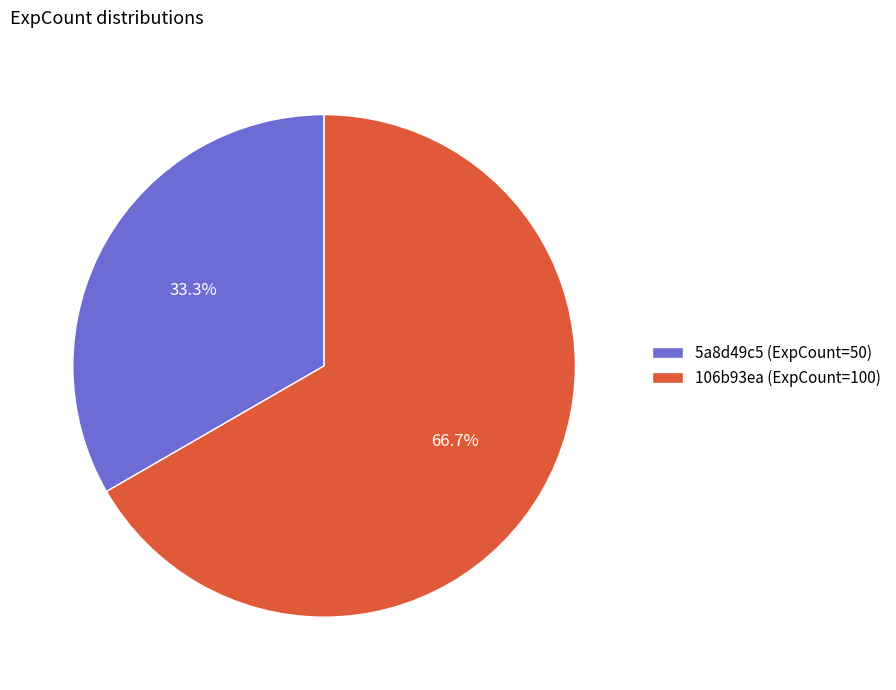

Which has a higher value, 5a8d49c5 (ExpCount=50) or 106b93ea (ExpCount=100)?

106b93ea (ExpCount=100)